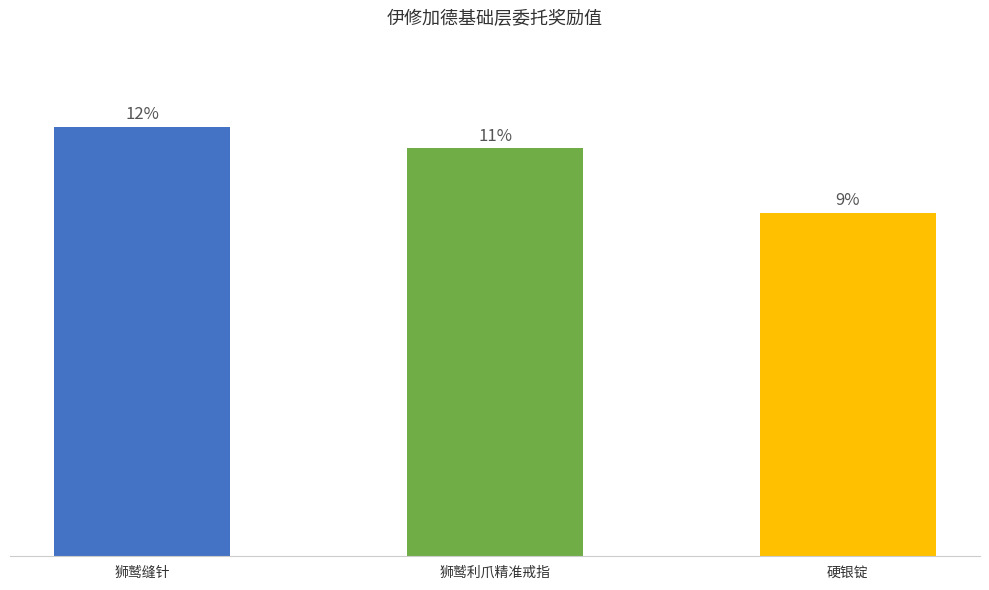

What is the smallest value displayed?

998